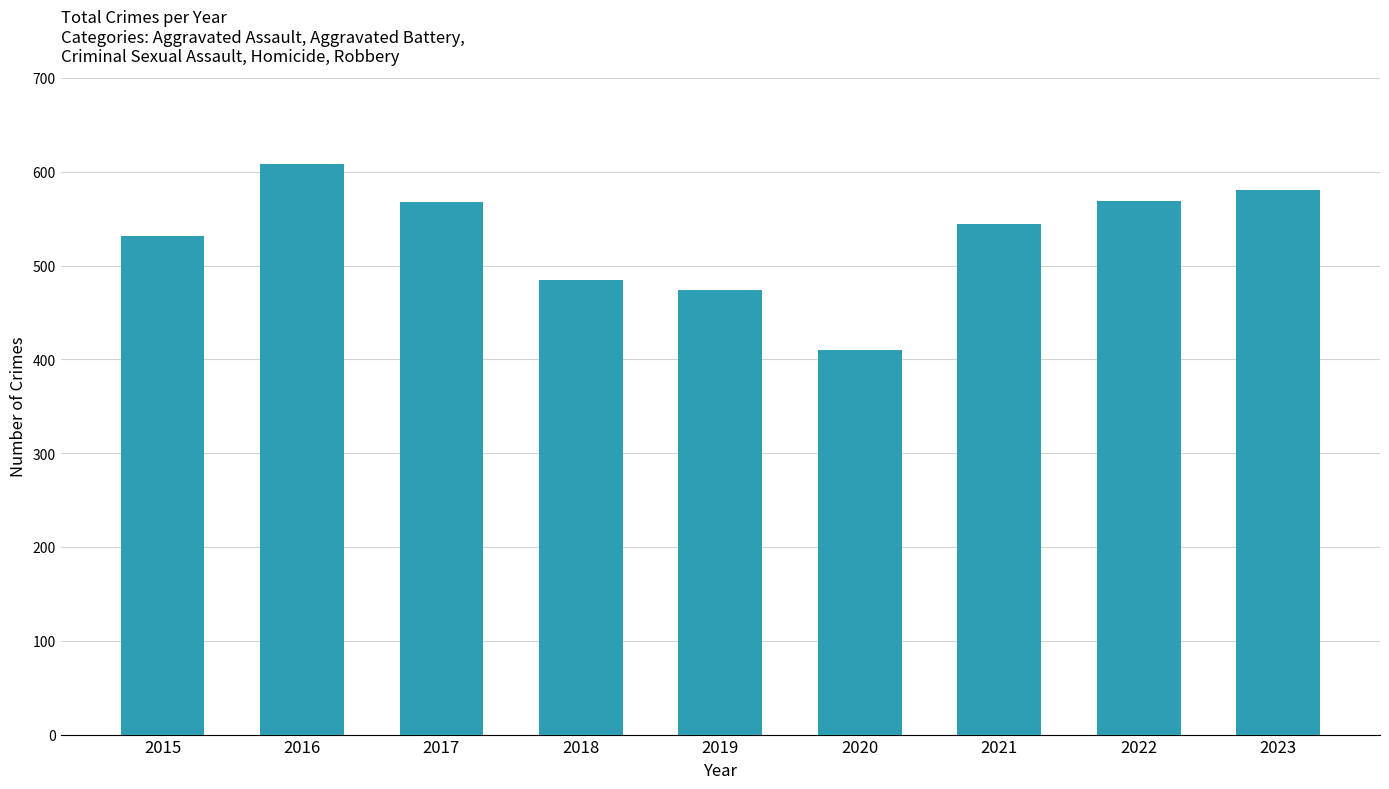

What is the maximum value shown in the chart?

608